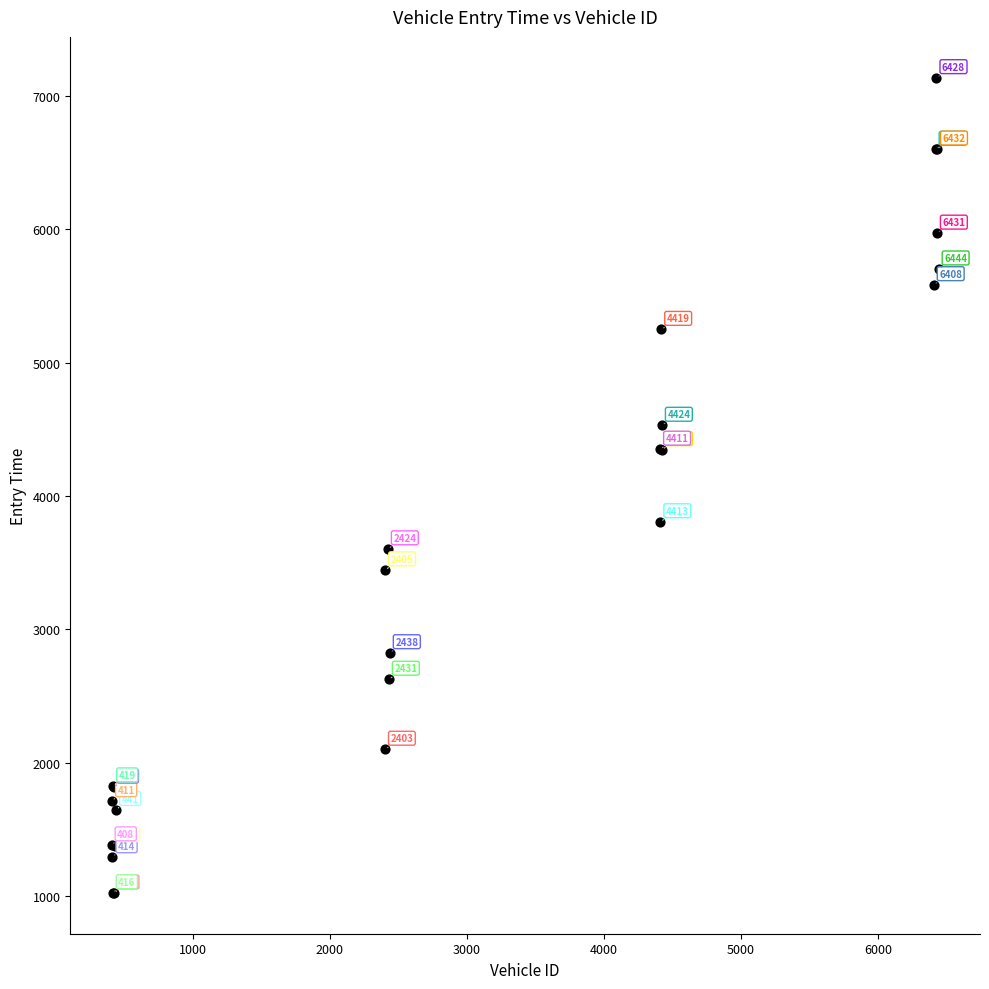

What Y value in the scatter plot is closest to 4080?

4348.3